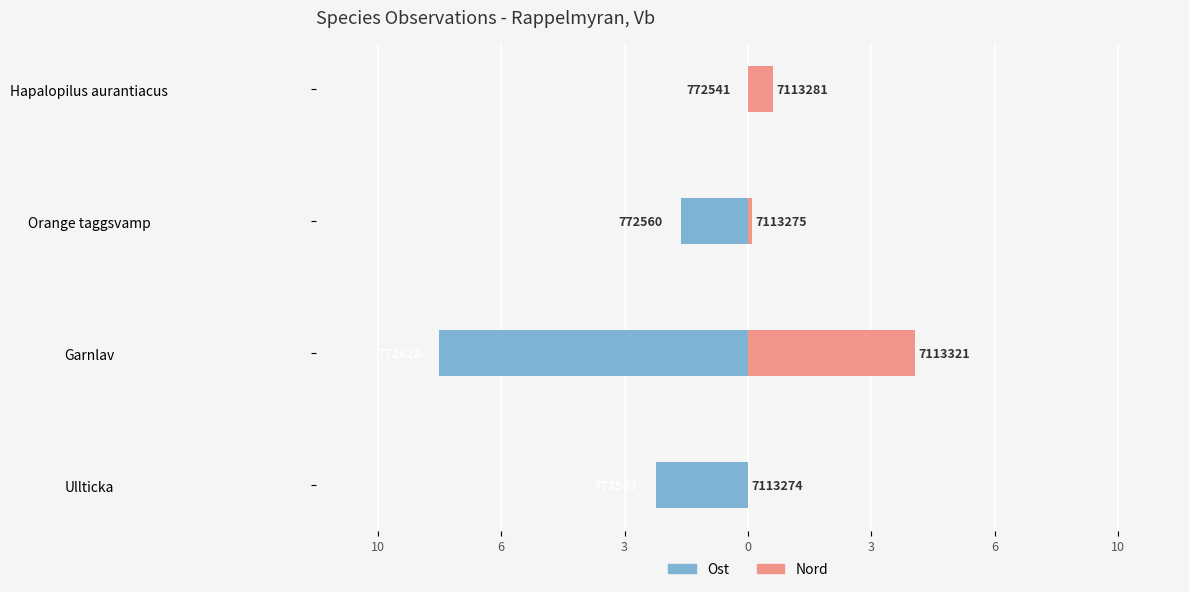

How many bars are there in each group?

2